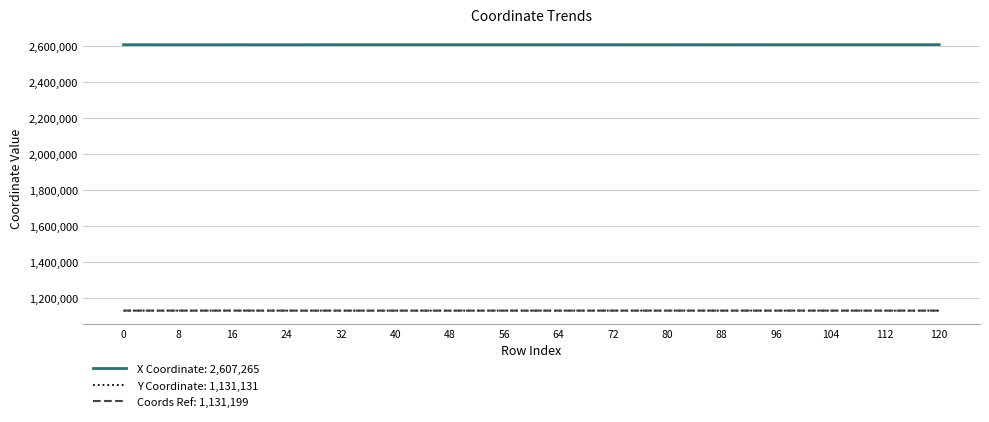

The value of Y Coordinate: 1,131,131 at 8 is 1740104.4. True or false?

False